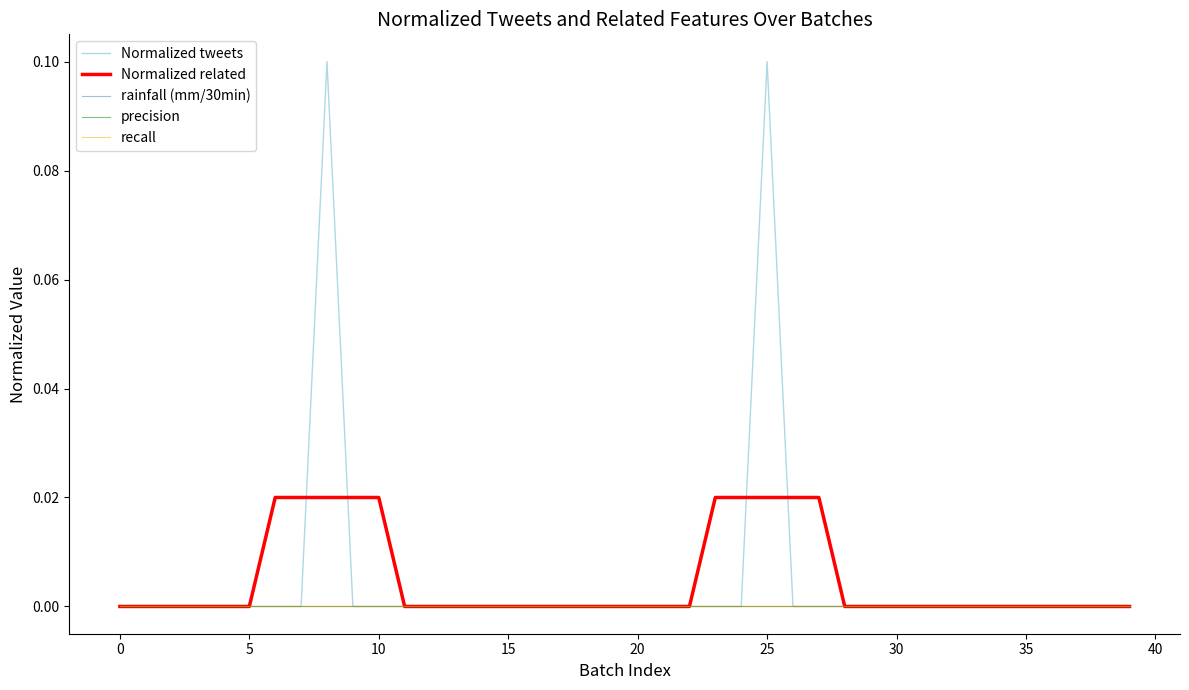

Is this an area chart (filled region under the line)?

No